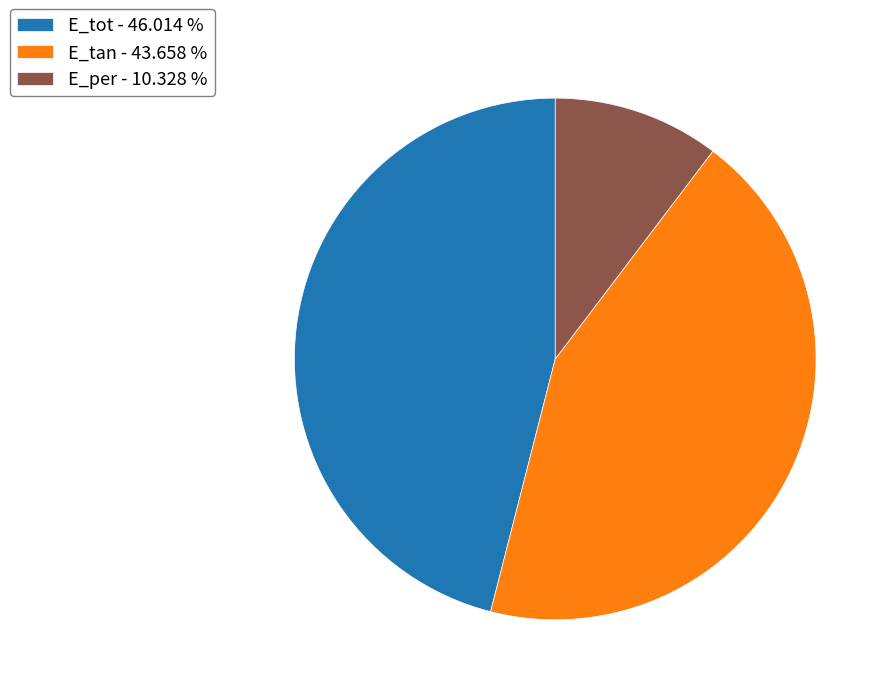

Which has a higher value, E_tan - 43.658 % or E_tot - 46.014 %?

E_tot - 46.014 %